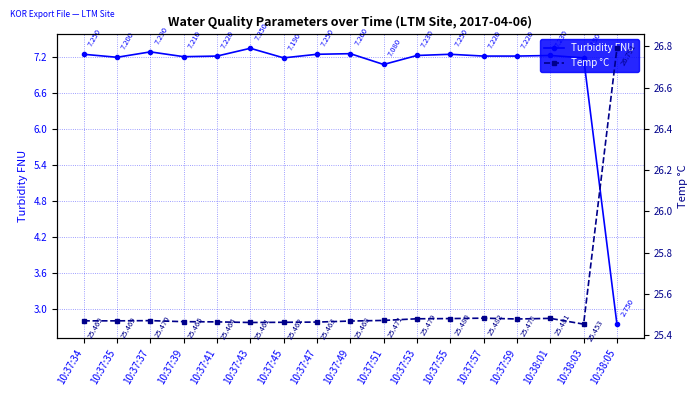

At which category is the sum across all series the highest?

10:37:43